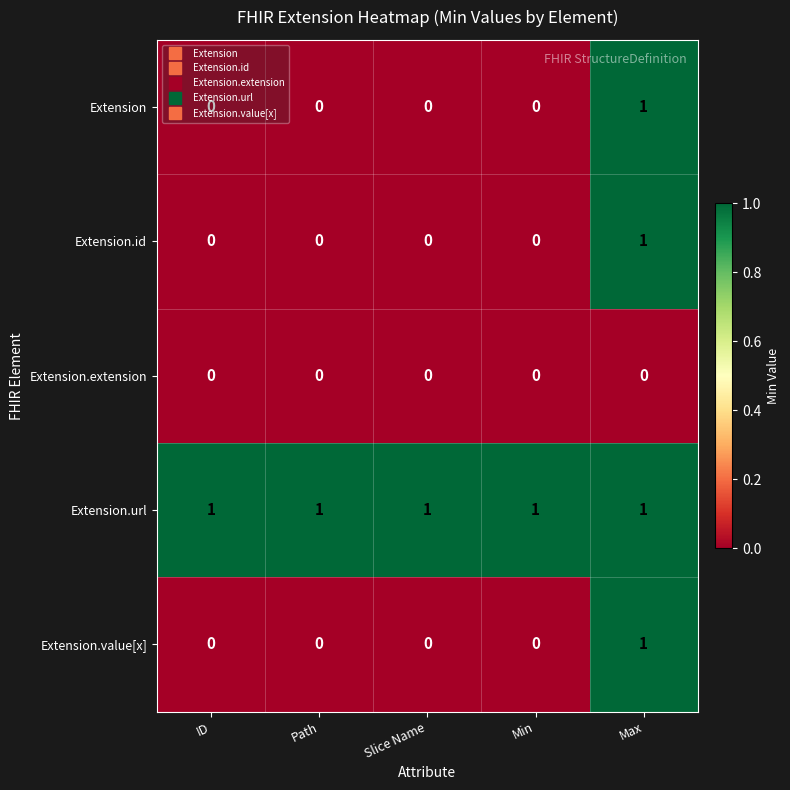

What is the sum of all Extension.url values?

5